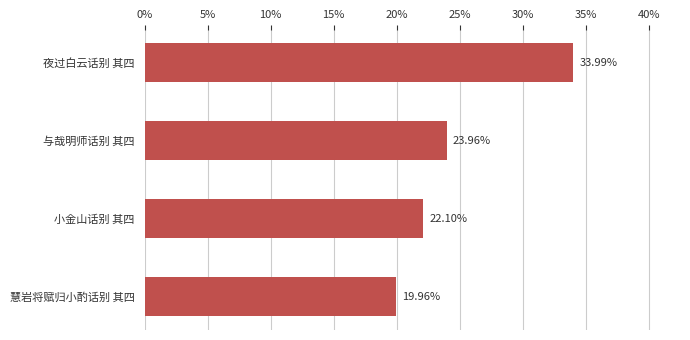

Which category has the lowest value across all series?

慧岩将赋归小酌话别 其四